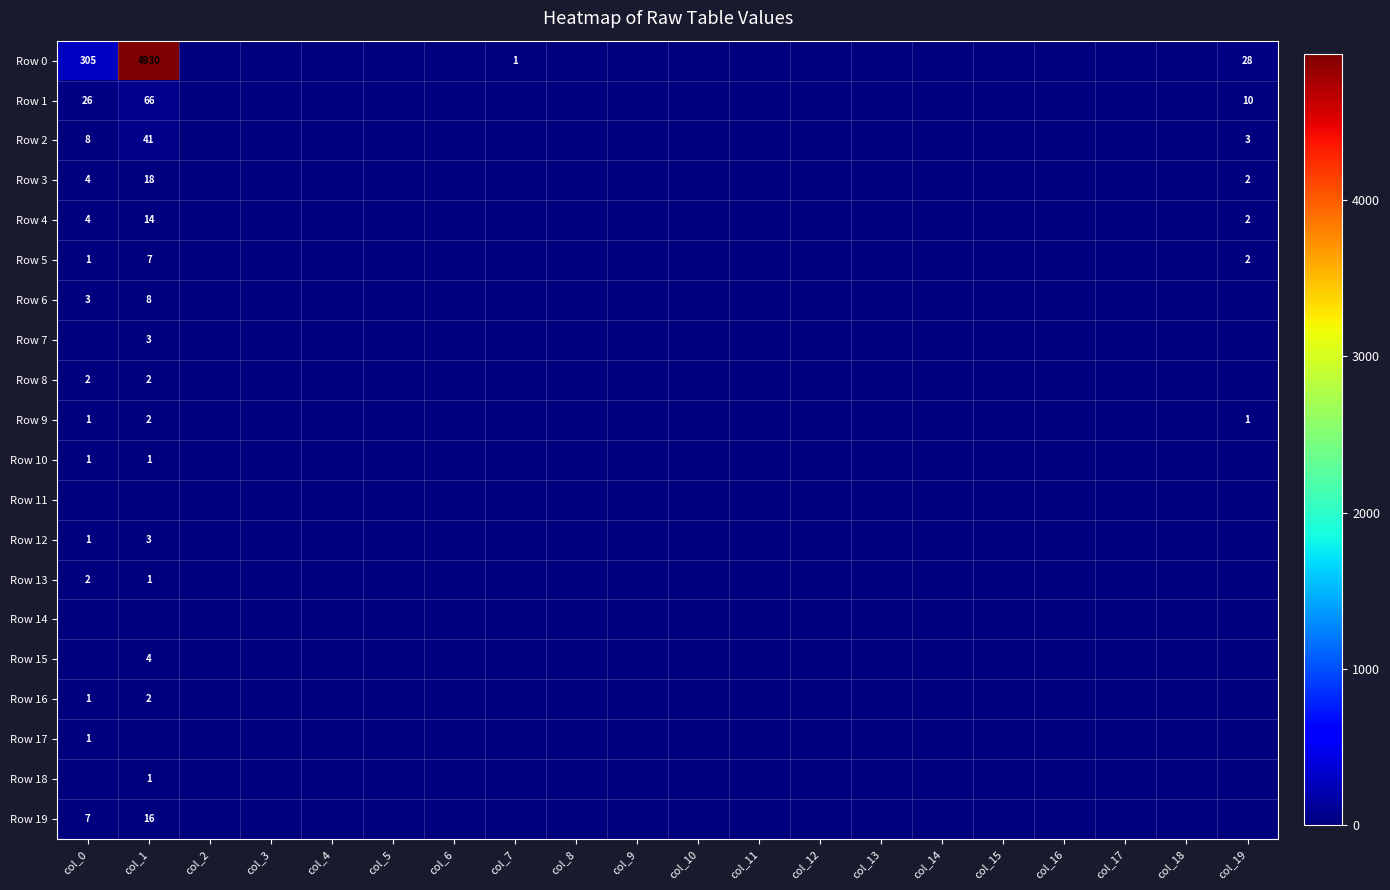

What is the greatest value displayed?

4930